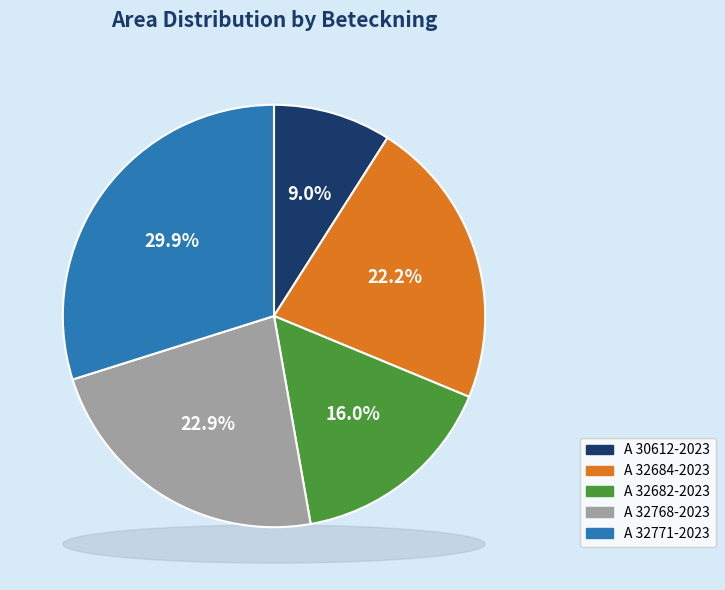

To the nearest percent, what is the difference between the largest and smallest slice percentages?

21%